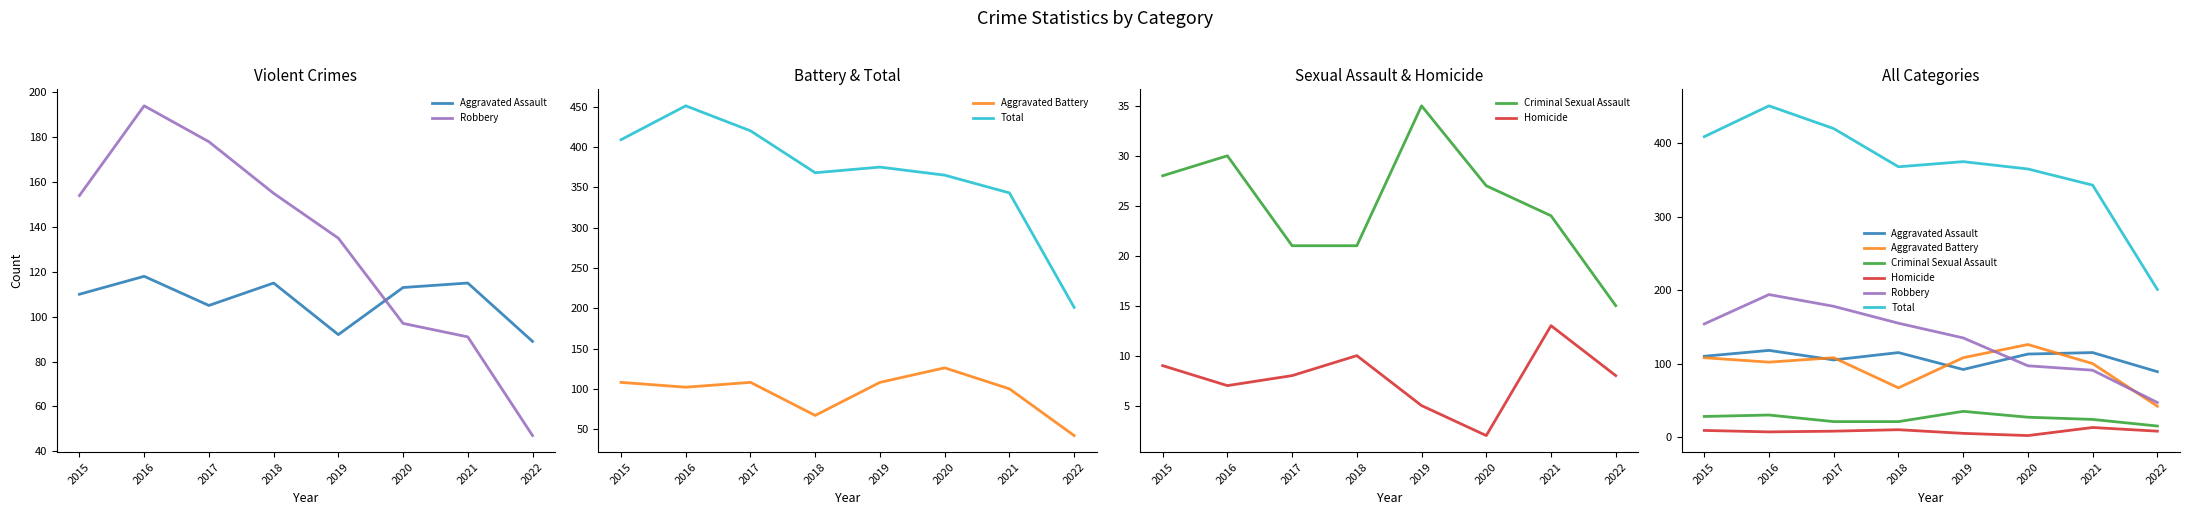

Which label corresponds to the smallest value in the chart?

2020